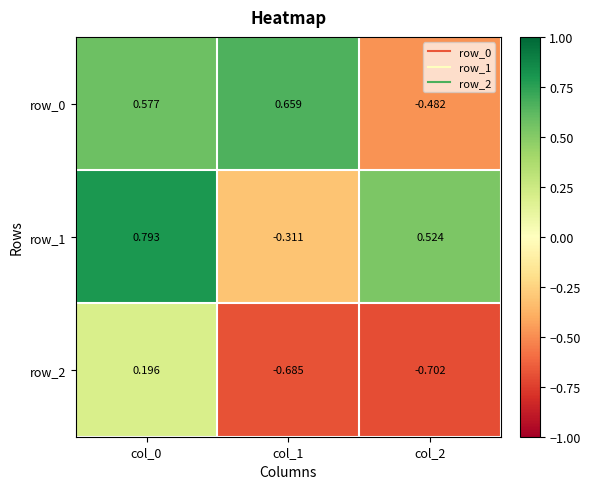

Which series has the widest spread of values?

row_0